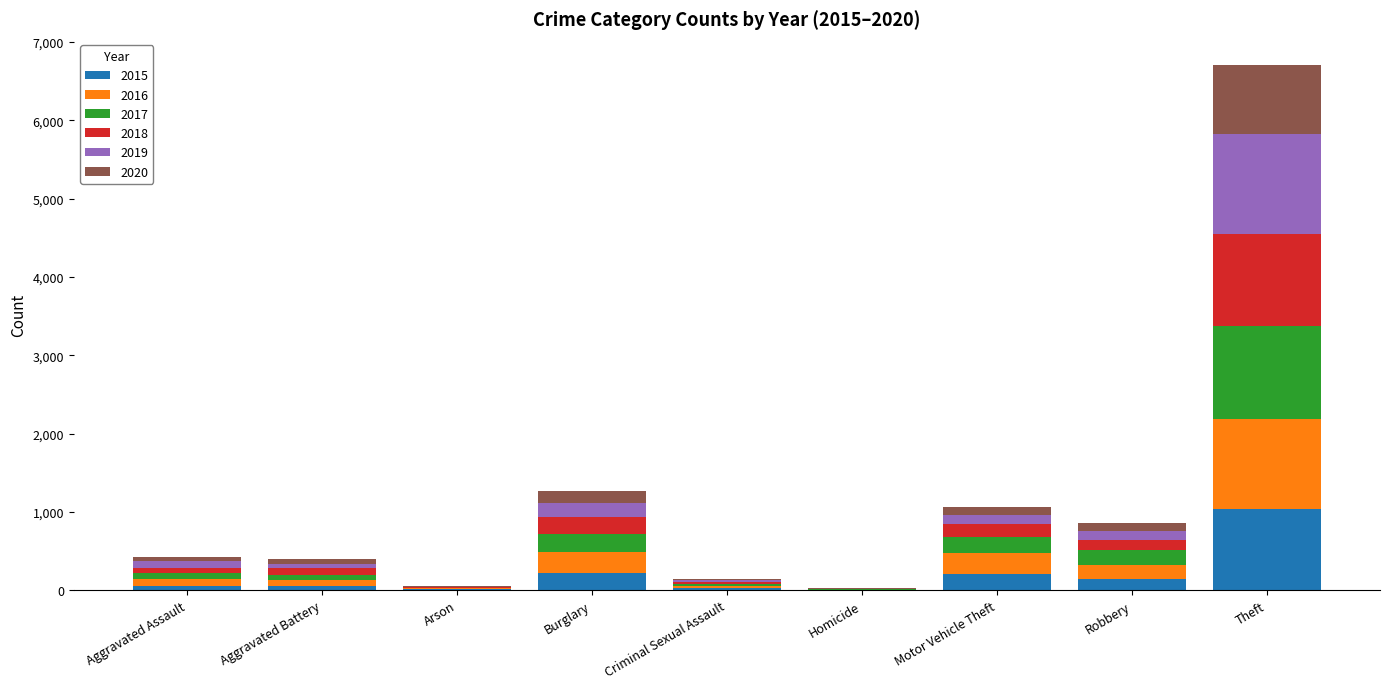

At which category is the sum across all series the highest?

Theft